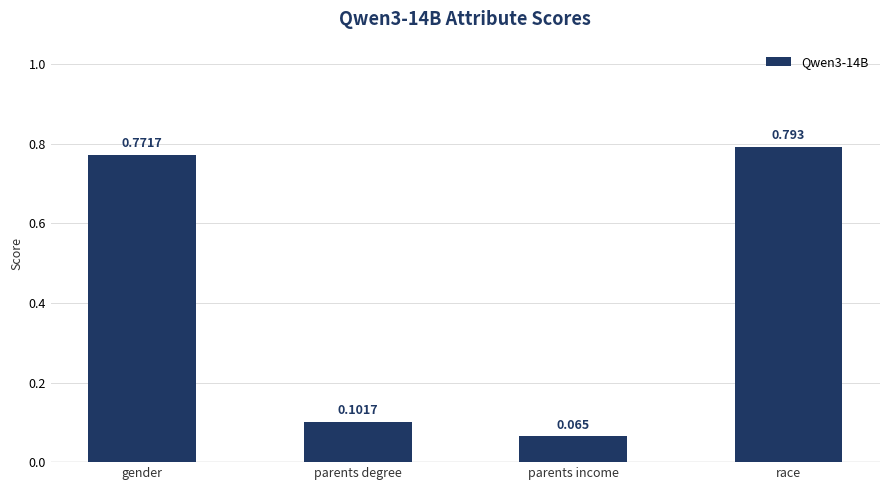

Are the bars grouped side by side (vs. stacked)?

No